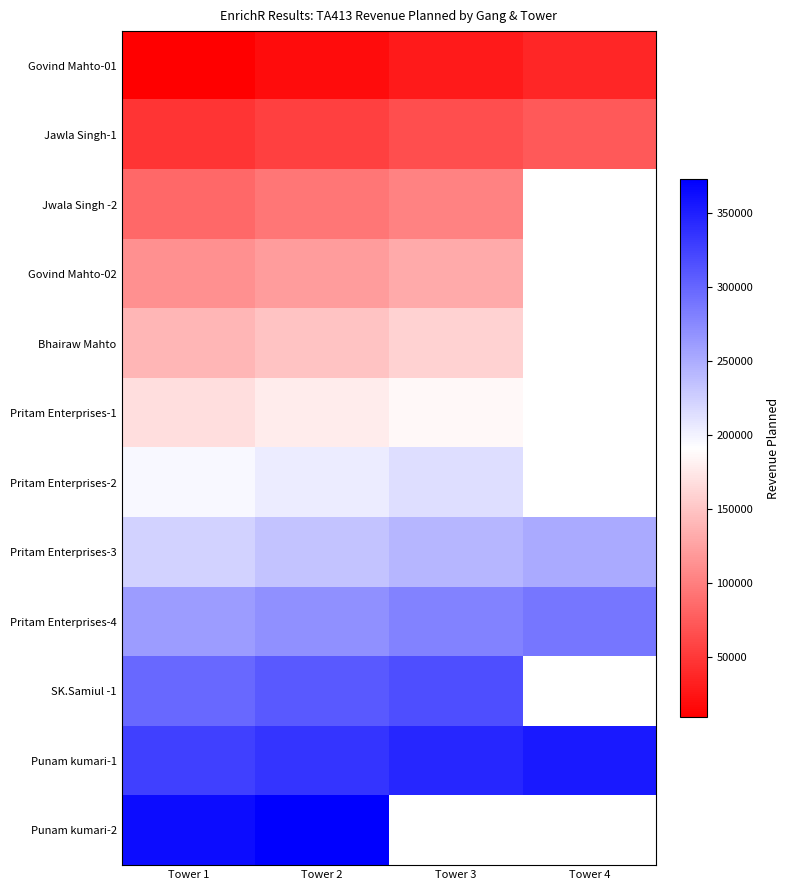

Rank the series by their maximum value, from highest to lowest.

Punam kumari-2, Punam kumari-1, SK.Samiul -1, Pritam Enterprises-4, Pritam Enterprises-3, Pritam Enterprises-2, Pritam Enterprises-1, Bhairaw Mahto, Govind Mahto-02, Jwala Singh -2, Jawla Singh-1, Govind Mahto-01